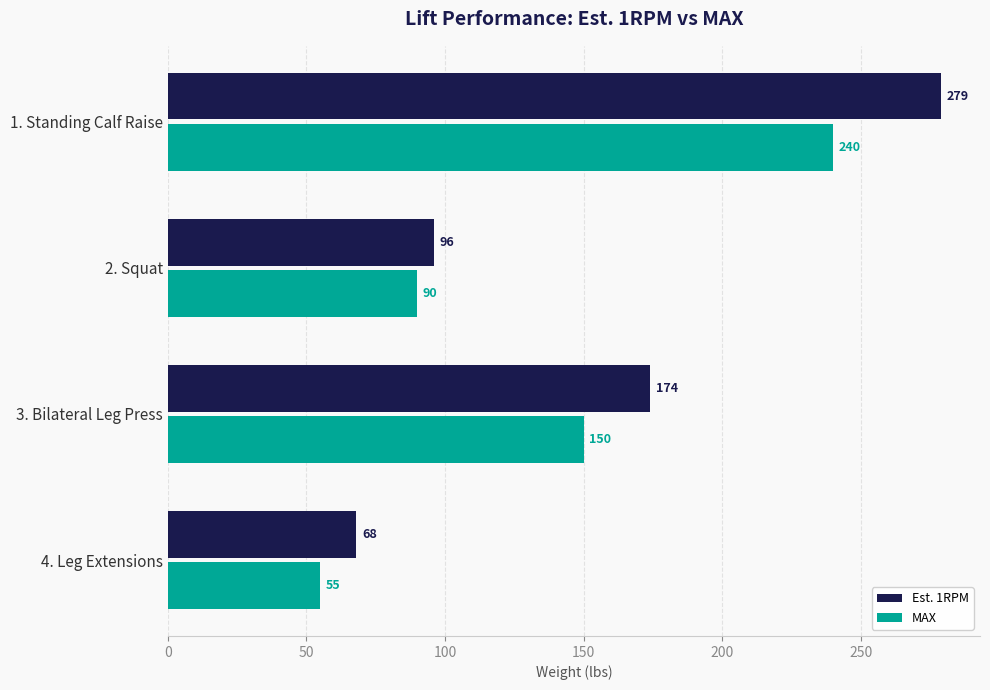

Rank the categories by MAX value from lowest to highest.

4. Leg Extensions, 2. Squat, 3. Bilateral Leg Press, 1. Standing Calf Raise